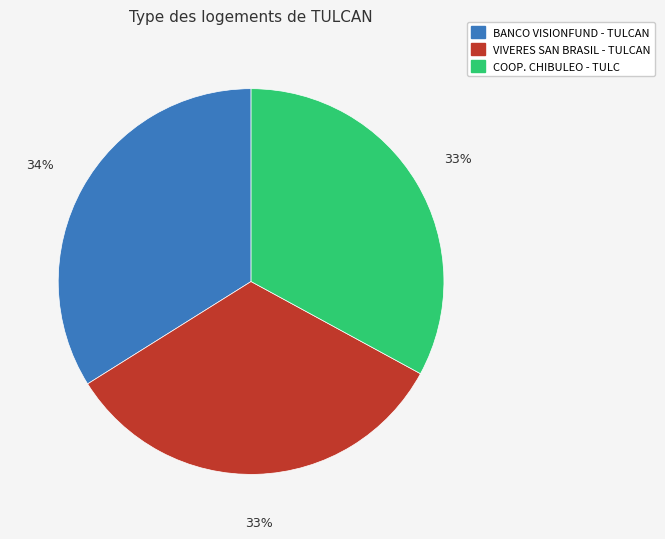

How many slices are in this pie chart?

3